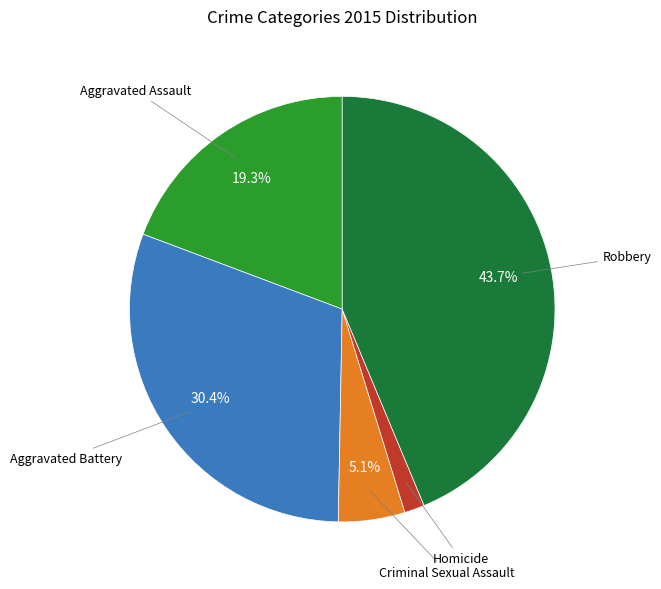

Is there a majority slice in this chart?

No